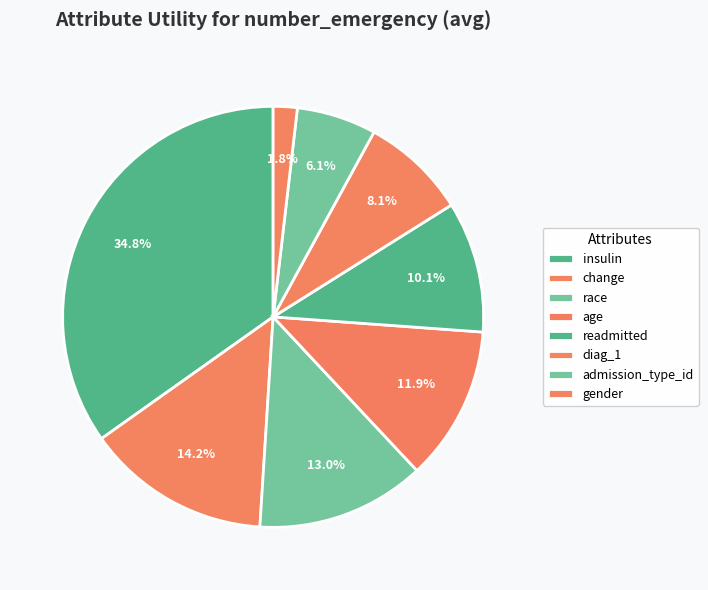

To the nearest percent, what percentage of the pie is race?

13%